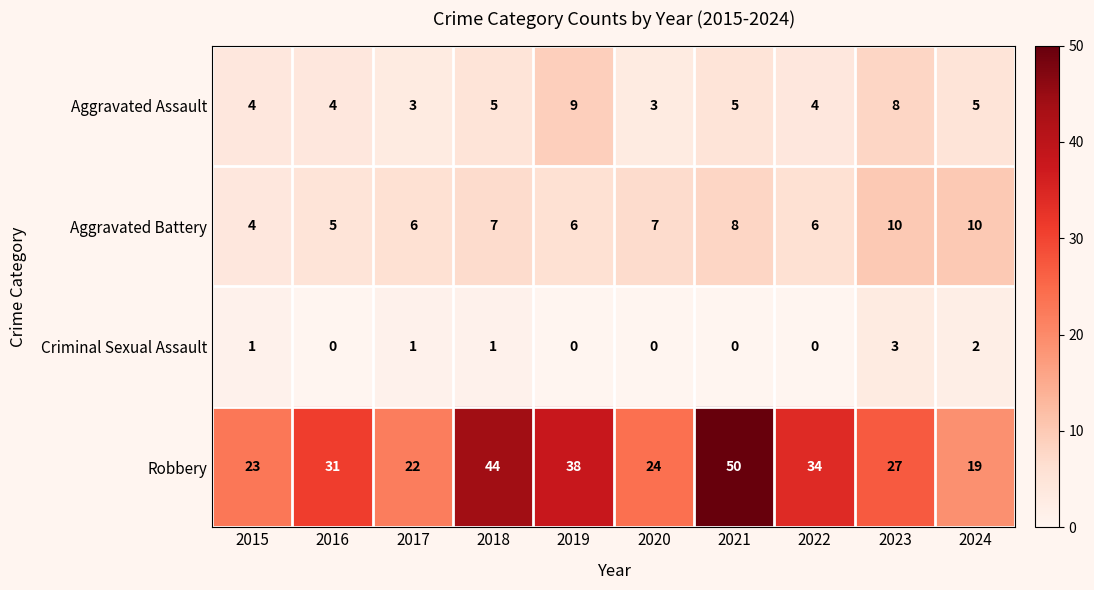

At which category is the sum across all series the highest?

2021